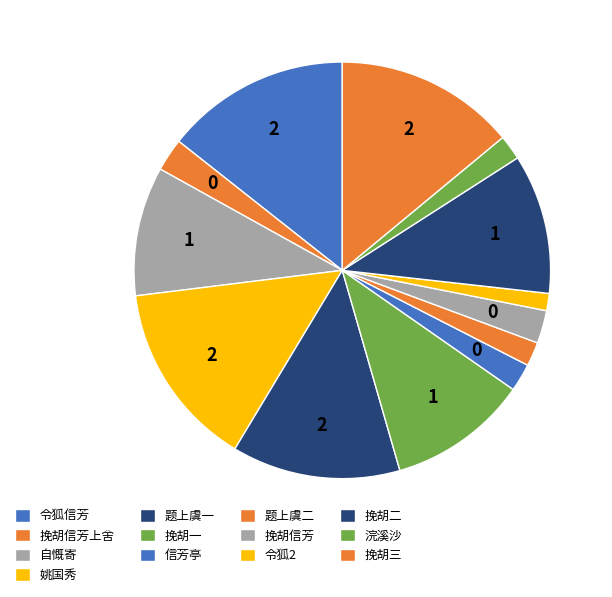

How many slices are in this pie chart?

13